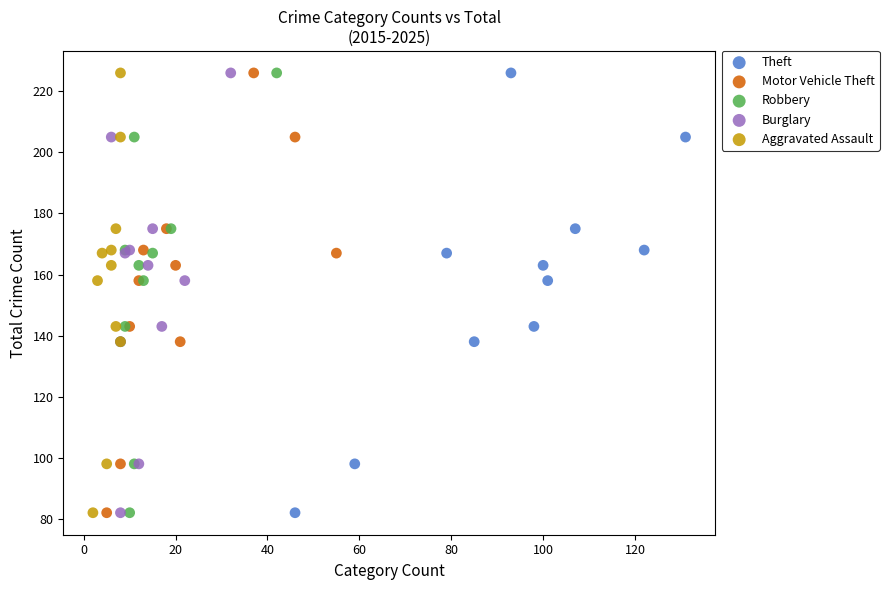

What are all the series names shown in the legend?

Theft, Motor Vehicle Theft, Robbery, Burglary, Aggravated Assault